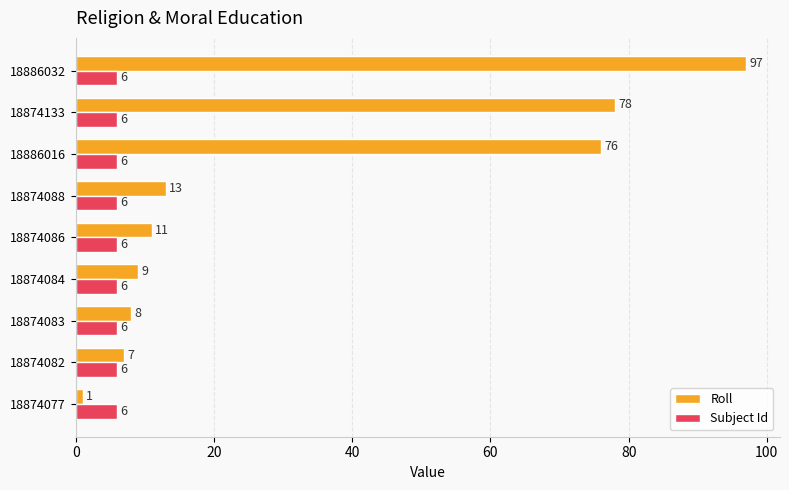

Rank the categories by Roll value from lowest to highest.

18874077, 18874082, 18874083, 18874084, 18874086, 18874088, 18886016, 18874133, 18886032